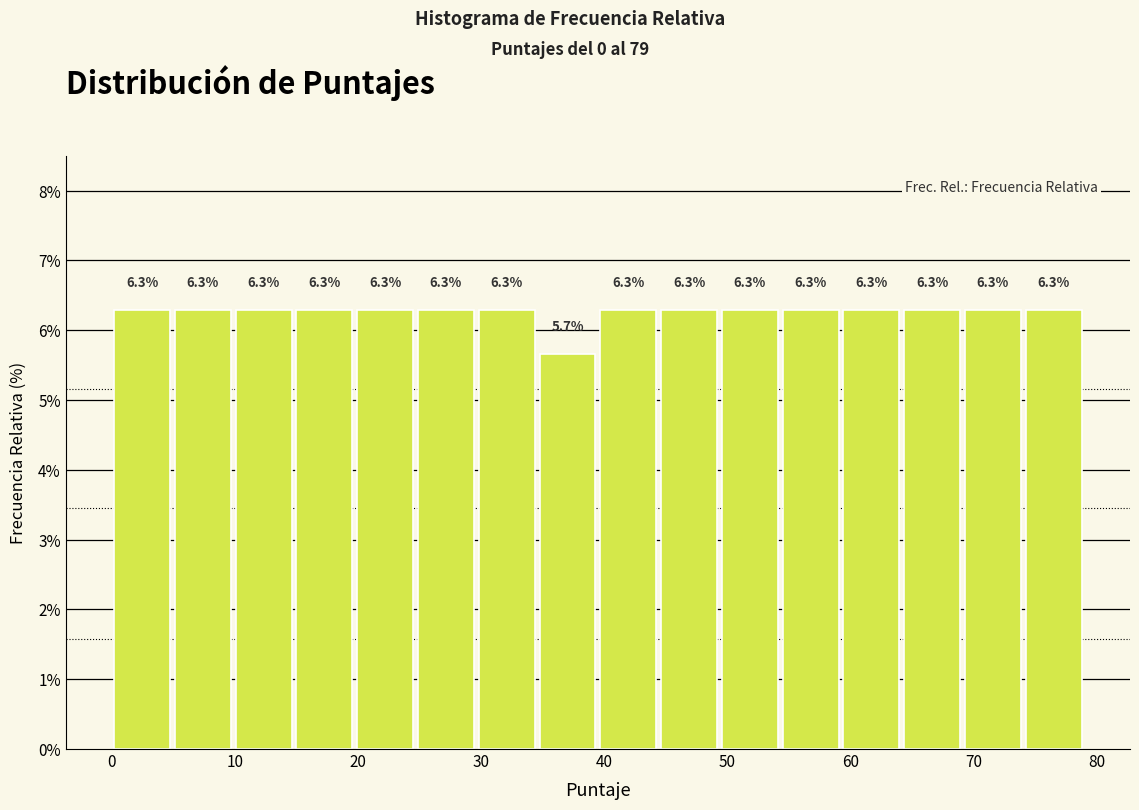

Reading left to right, transcribe this chart: for each bar, give the range it covers on the x-axis and its height. The bar edges are not printed on the chart, so give them approximately, as read against the axis.

0 to 5: 6.3
5 to 10: 6.3
10 to 15: 6.3
15 to 20: 6.3
20 to 25: 6.3
25 to 30: 6.3
30 to 35: 6.3
35 to 40: 5.7
40 to 44: 6.3
44 to 49: 6.3
49 to 54: 6.3
54 to 59: 6.3
59 to 64: 6.3
64 to 69: 6.3
69 to 74: 6.3
74 to 79: 6.3